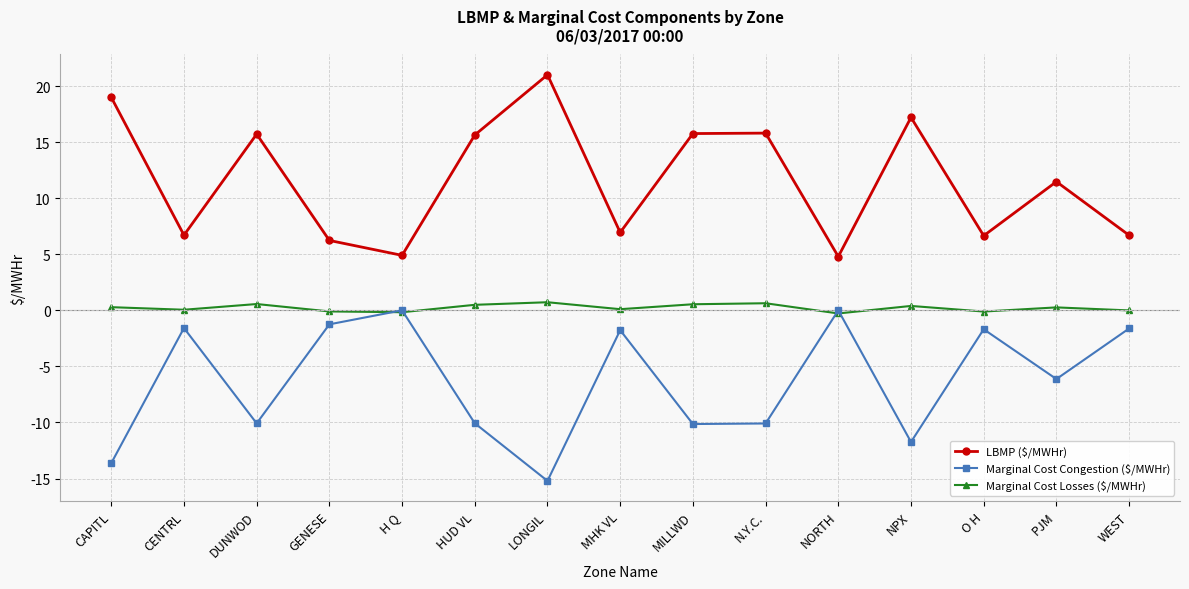

Where is the first local minimum for LBMP ($/MWHr)?

CENTRL